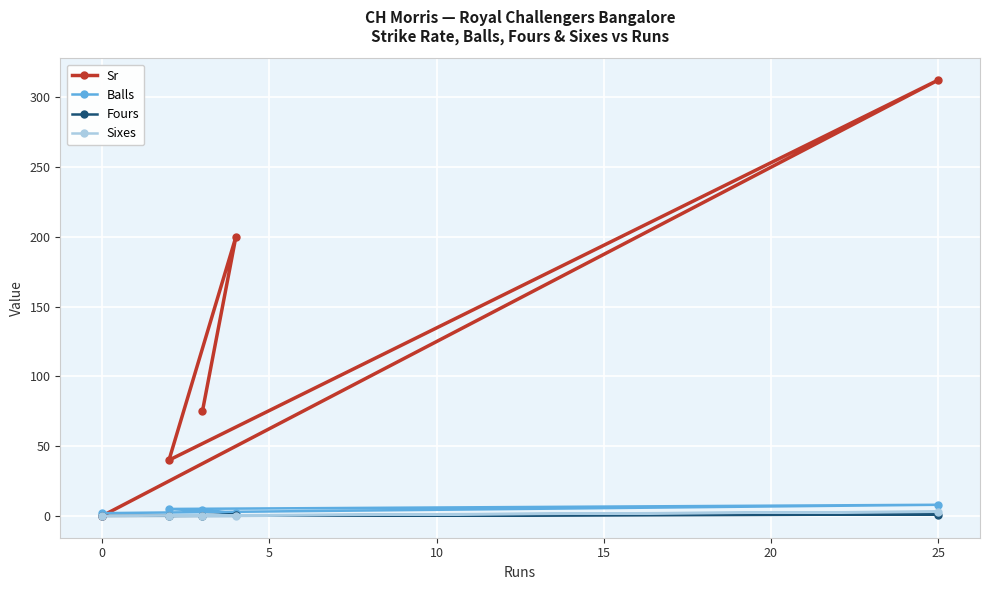

Which series has the largest total across all categories?

Sr